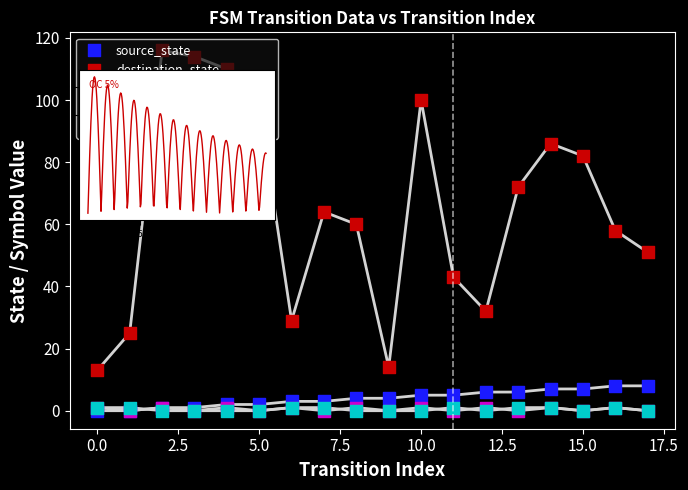

What is the total value across all series at 4?

113